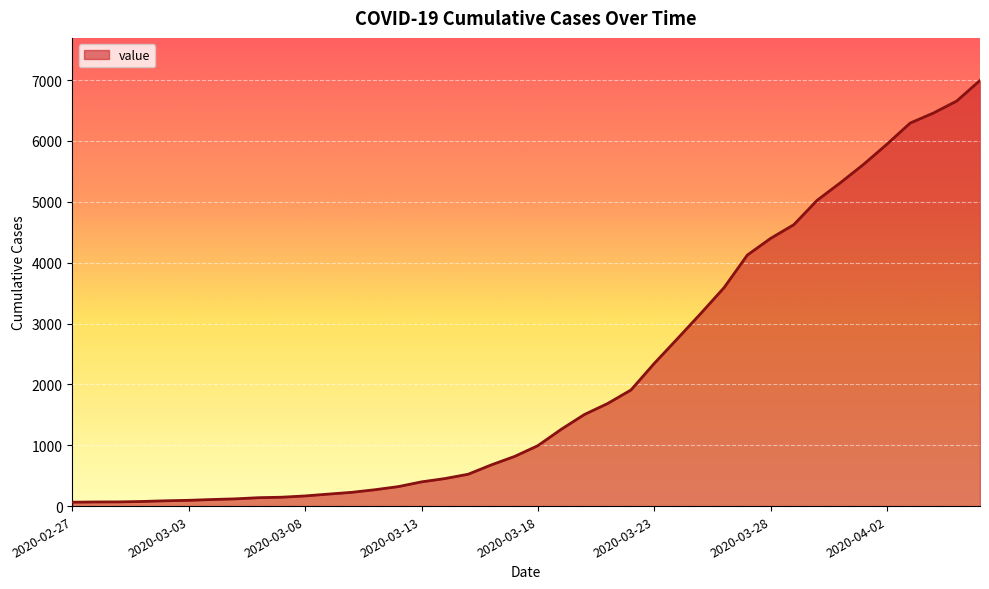

What is the maximum value shown in the chart?

6995